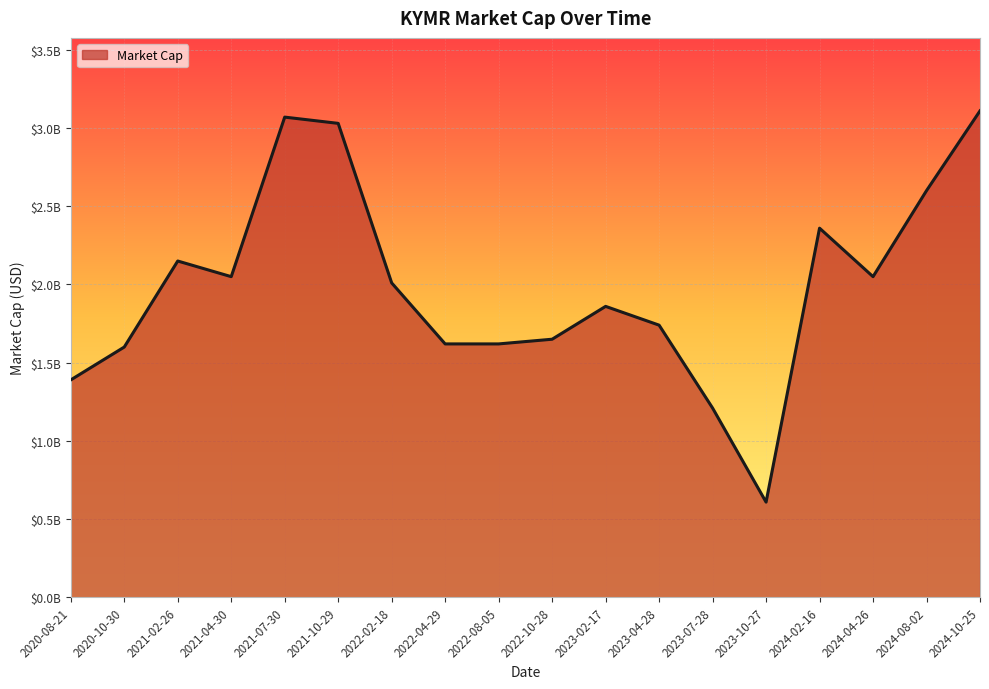

Rank the categories by value from lowest to highest.

2023-10-27, 2023-07-28, 2020-08-21, 2020-10-30, 2022-04-29, 2022-08-05, 2022-10-28, 2023-04-28, 2023-02-17, 2022-02-18, 2021-04-30, 2024-04-26, 2021-02-26, 2024-02-16, 2024-08-02, 2021-10-29, 2021-07-30, 2024-10-25